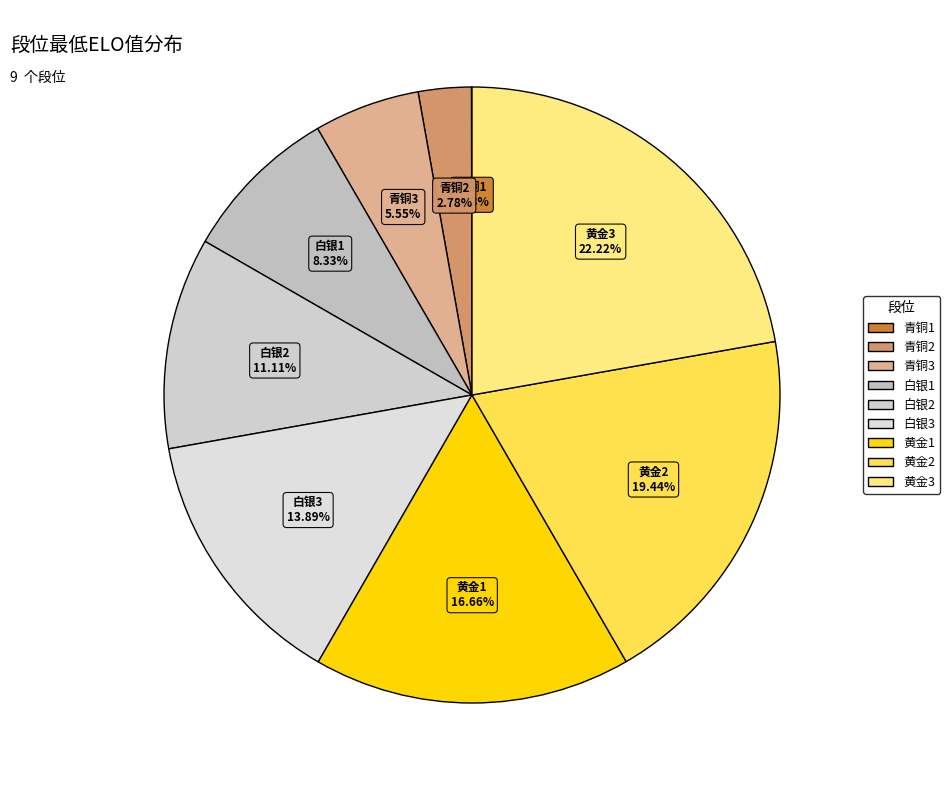

Does 白银3 account for over 50% of the chart?

No